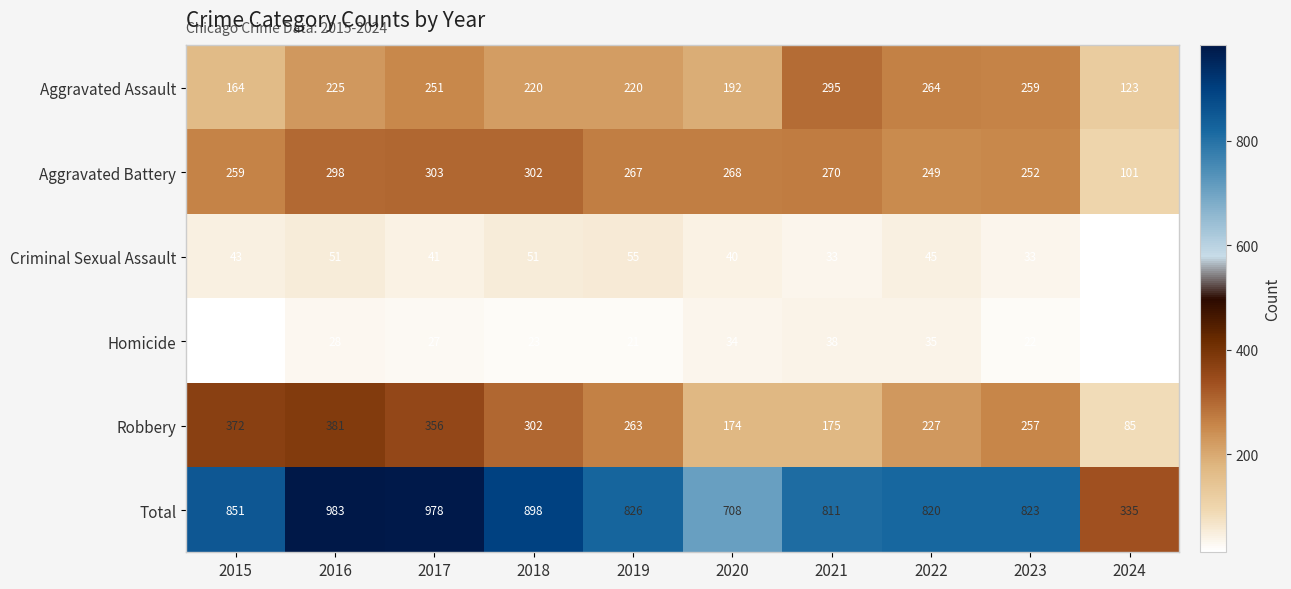

What is the sum of the Homicide values at 2018 and 2016?

51